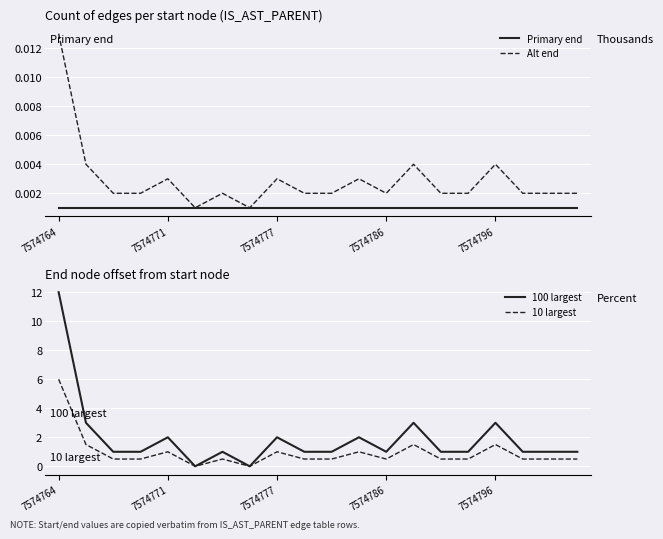

Is this an area chart (filled region under the line)?

No